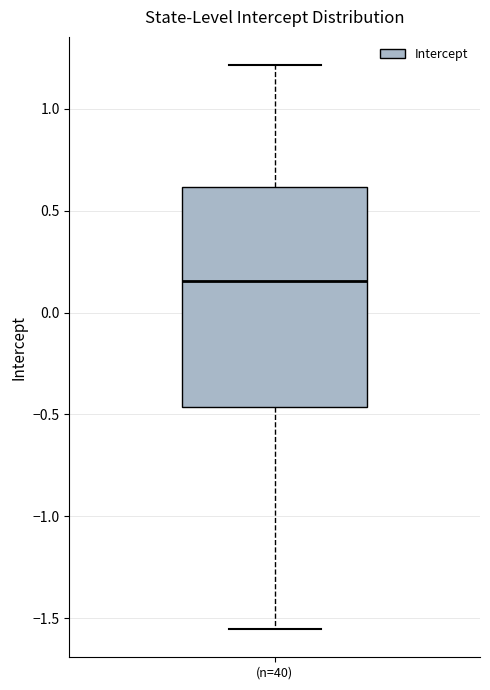

Read this box plot against the y-axis: the position of the median line, the range covered by the box, and the ends of both whiskers. The values are not printed on the chart, so give them approximately, as read against the axis.

median 0.15, box -0.45 to 0.60, whiskers -1.55 to 1.20